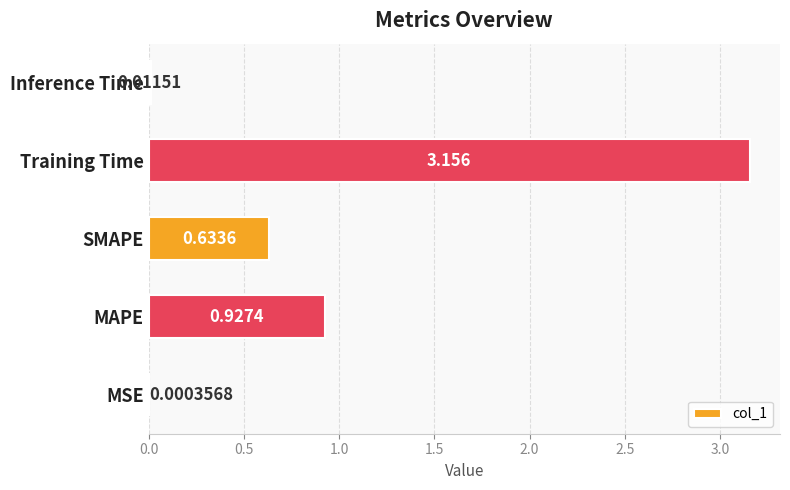

Where is the data nearest to the value 1?

MAPE